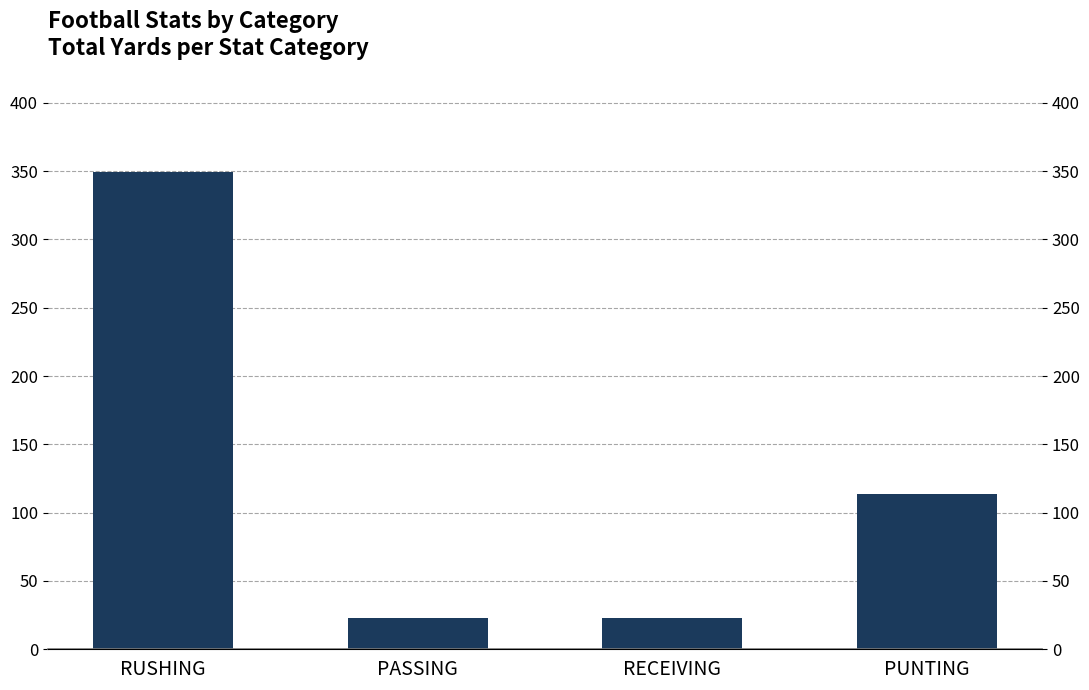

How many bars are there in total?

4